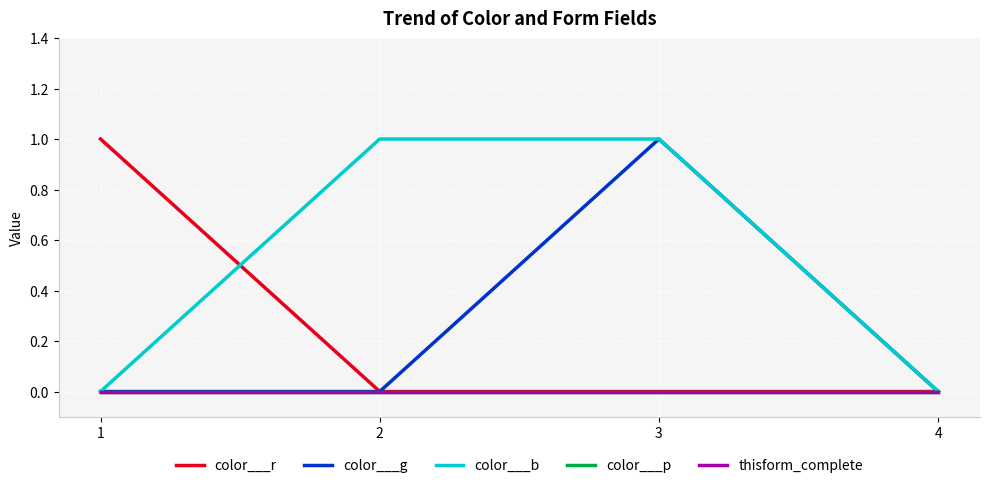

Does the chart have visible grid lines?

Yes